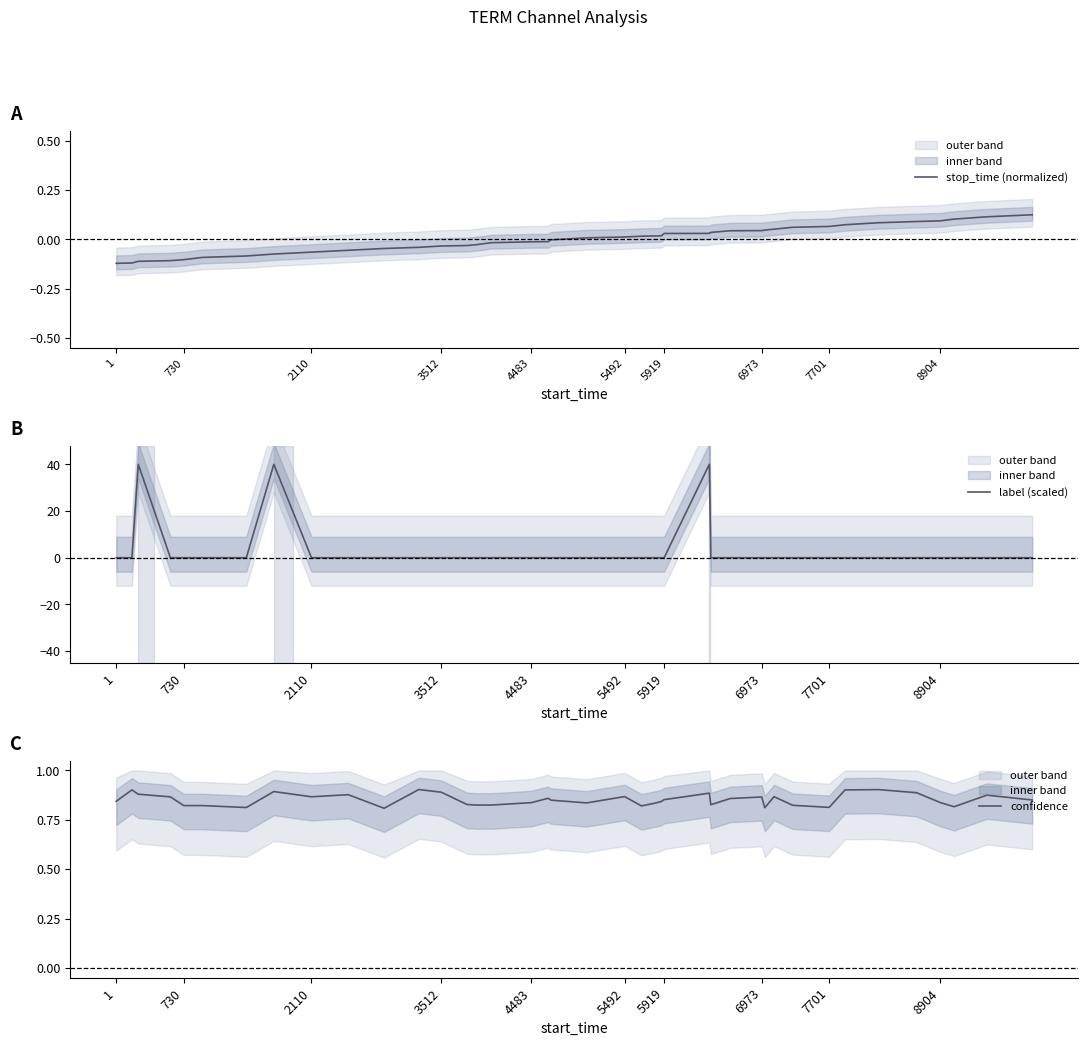

Does the chart display data point markers on the line(s)?

No